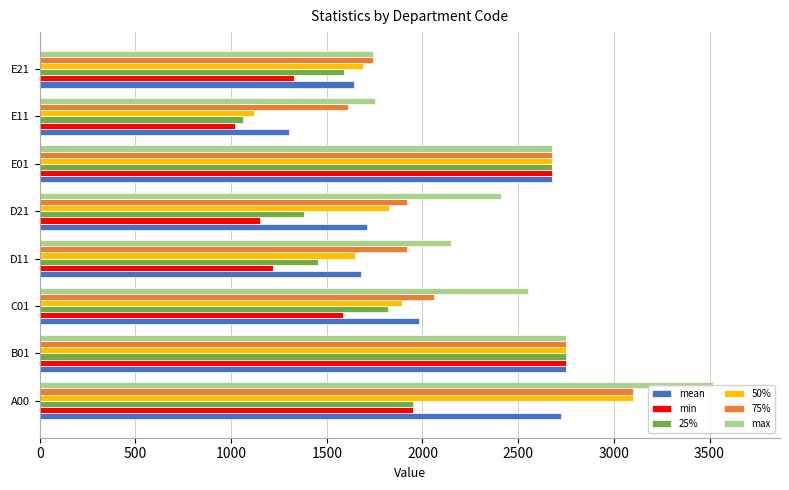

What are all the series names shown in the legend?

mean, min, 25%, 50%, 75%, max